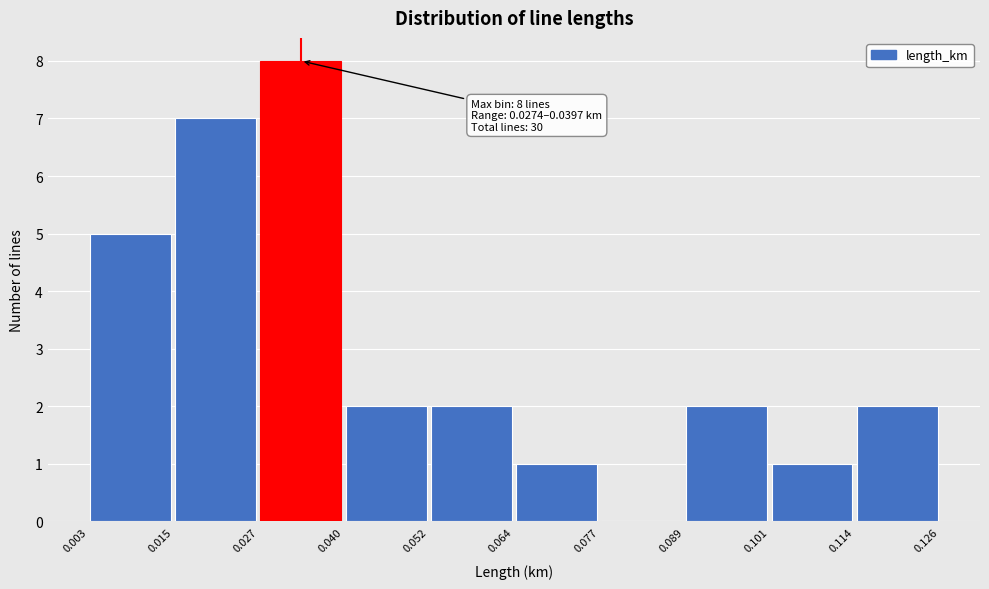

Over which range of the x-axis is the bar tallest?

0.027 to 0.040